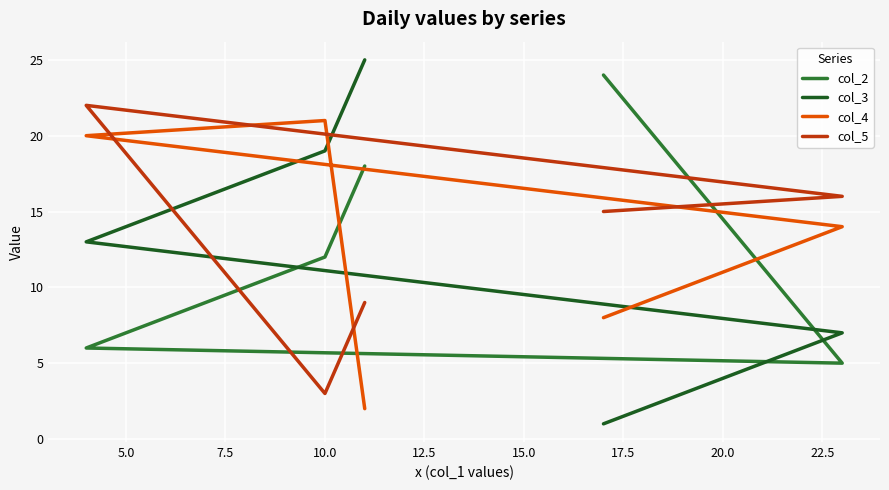

What is the difference between the highest and lowest values at 7.5?

16